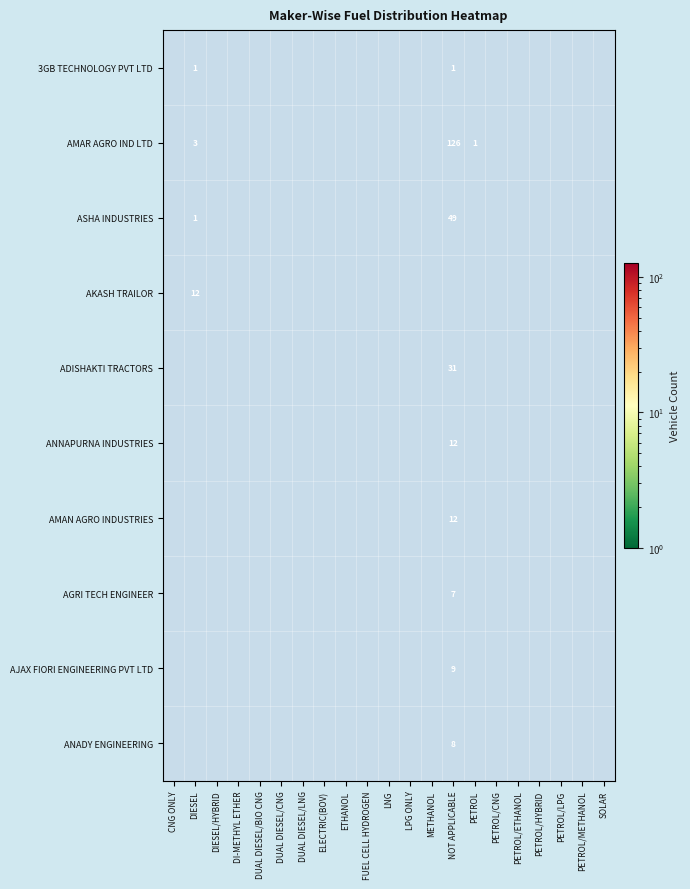

The value of ANNAPURNA INDUSTRIES at NOT APPLICABLE is 12. True or false?

True